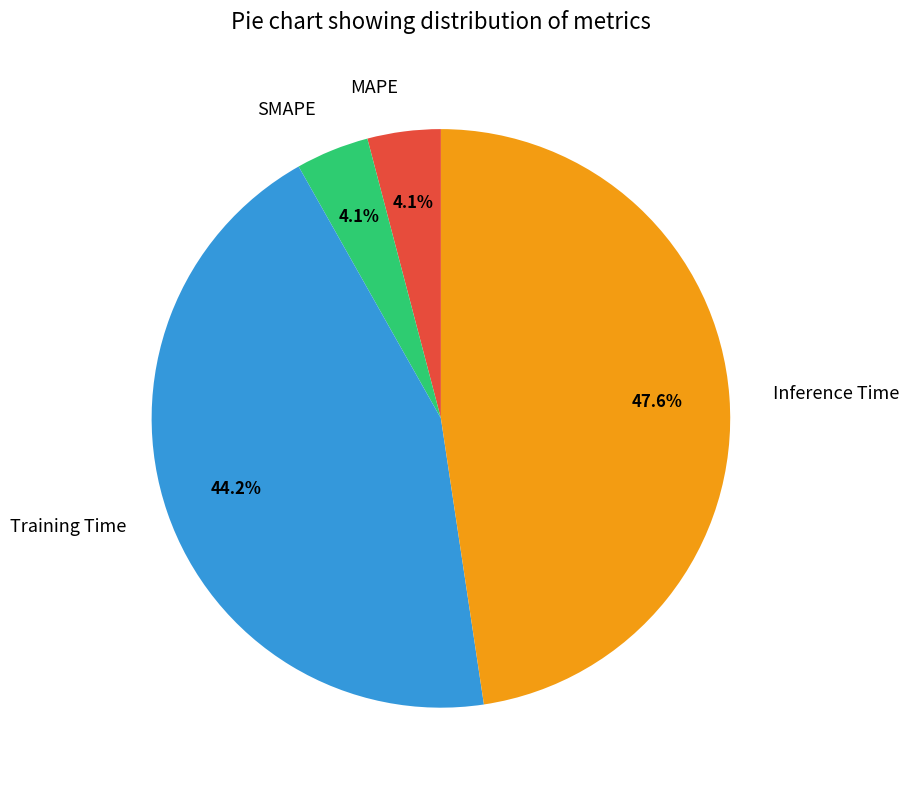

Which slice is the largest?

Inference Time